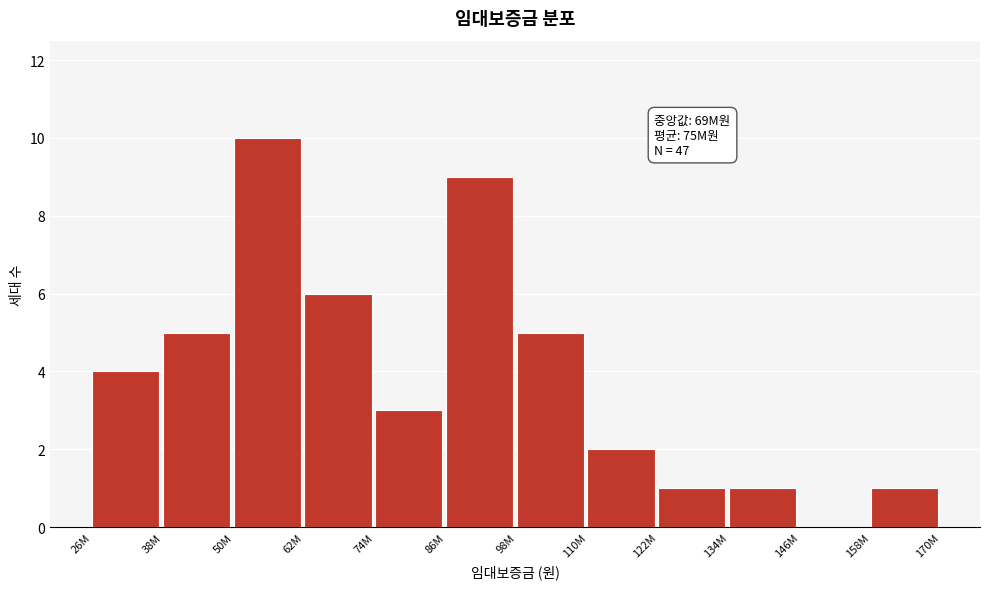

Reading left to right, what are all the values shown in this chart?

26M=4	38M=5	50M=10	62M=6	74M=3	86M=9	98M=5	110M=2	122M=1	134M=1	146M=0	158M=1